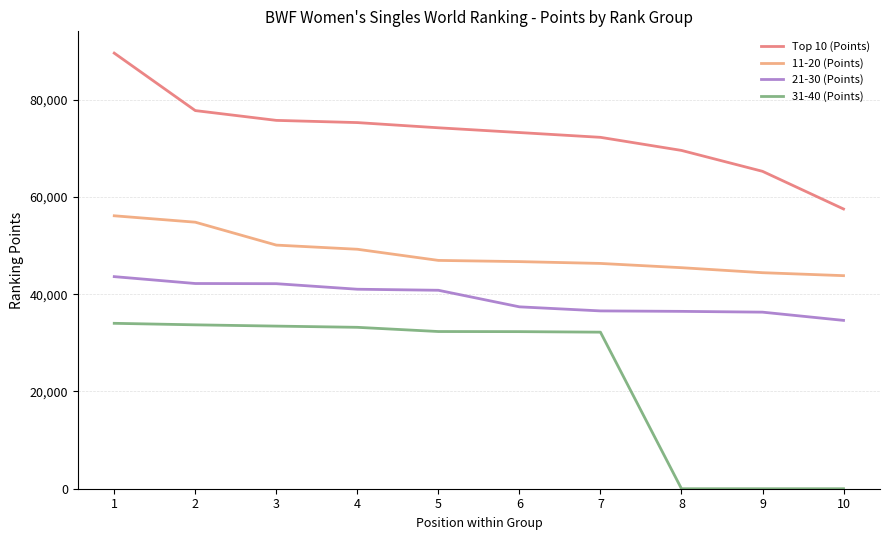

Rank the series at 7 from highest to lowest value.

Top 10 (Points), 11-20 (Points), 21-30 (Points), 31-40 (Points)